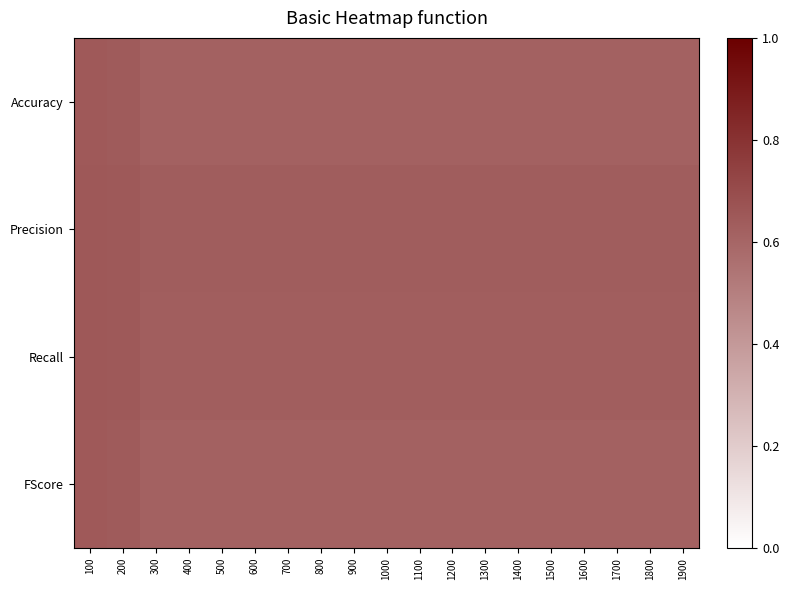

Which has a higher value, 1600 or 400?

1600